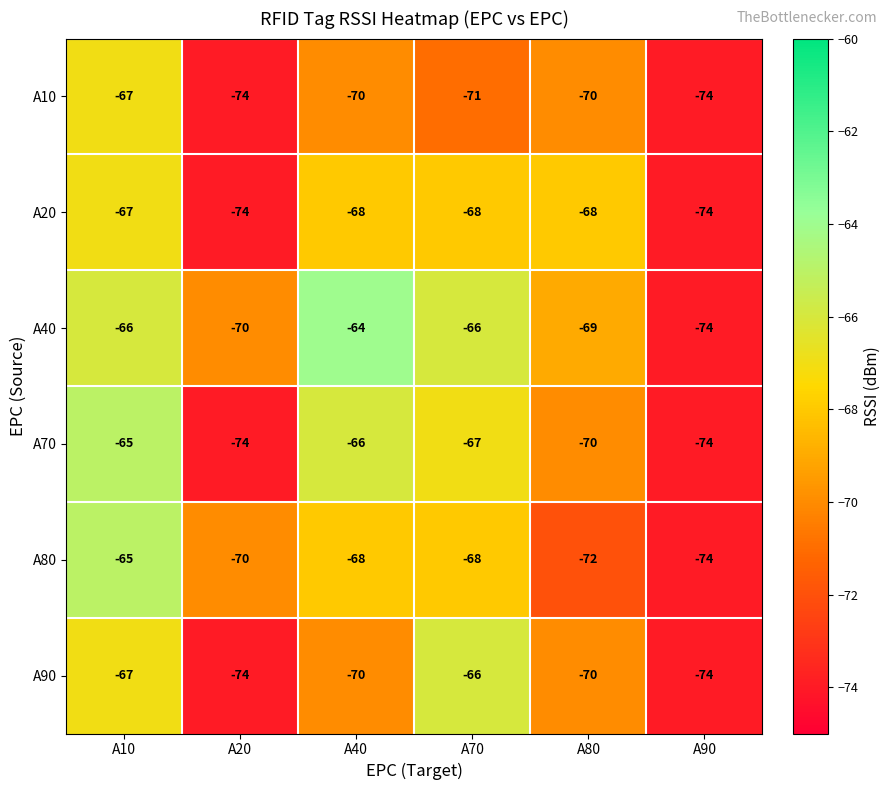

Which series has the widest spread of values?

A40